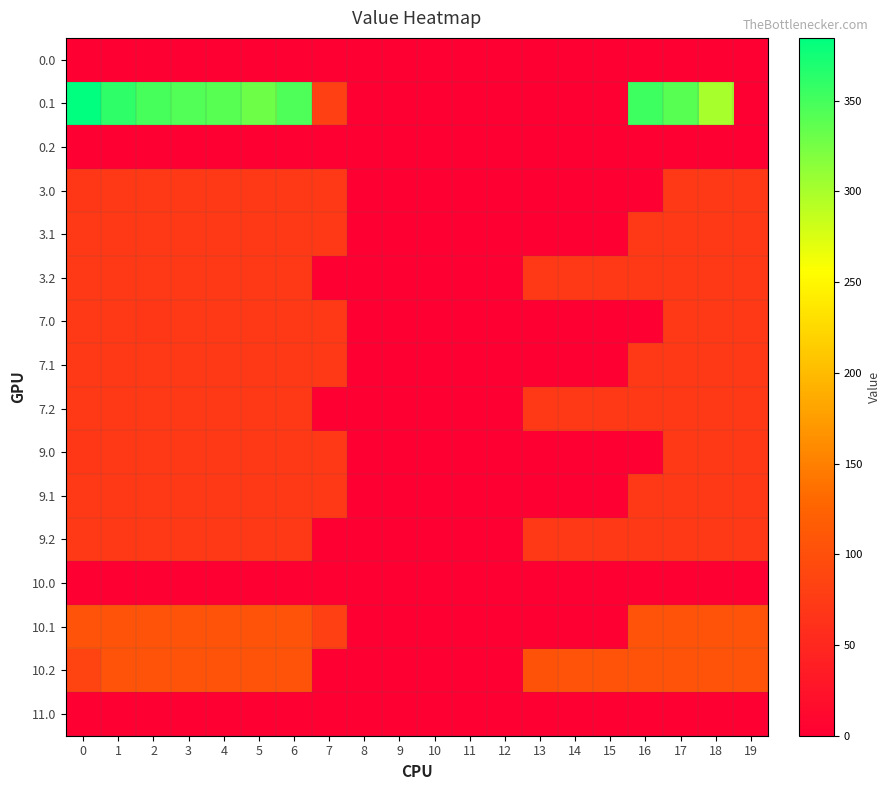

Reading left to right, what are all the values shown in this chart?

0.0: 0=0.0	1=0.0	2=0.0	3=0.0	4=0.0	5=0.0	6=0.0	7=0.0	8=0.0	9=0.0	10=0.0	11=0.0	12=0.0	13=0.0	14=0.0	15=0.0	16=0.0	17=0.0	18=0.0	19=0.0
0.1: 0=384.6	1=361.1	2=347.9	3=342.7	4=339.6	5=329.5	6=345.2	7=81.6	8=0.0	9=0.0	10=0.0	11=0.0	12=0.0	13=0.0	14=0.0	15=0.0	16=353.7	17=340.1	18=300.2	19=0.0
0.2: 0=0.0	1=0.0	2=0.0	3=0.0	4=0.0	5=0.0	6=0.0	7=0.0	8=0.0	9=0.0	10=0.0	11=0.0	12=0.0	13=0.0	14=0.0	15=0.0	16=0.0	17=0.0	18=0.0	19=0.0
3.0: 0=70.3	1=72.0	2=72.0	3=72.0	4=72.0	5=72.0	6=72.0	7=72.0	8=0.0	9=0.0	10=0.0	11=0.0	12=0.0	13=0.0	14=0.0	15=0.0	16=0.0	17=72.0	18=72.0	19=72.0
3.1: 0=72.0	1=72.0	2=72.0	3=72.0	4=72.0	5=72.0	6=72.0	7=72.0	8=0.0	9=0.0	10=0.0	11=0.0	12=0.0	13=0.0	14=0.0	15=0.0	16=72.0	17=72.0	18=72.0	19=72.0
3.2: 0=72.0	1=72.0	2=72.0	3=72.0	4=72.0	5=72.0	6=72.0	7=0.0	8=0.0	9=0.0	10=0.0	11=0.0	12=0.0	13=72.0	14=72.0	15=72.0	16=72.0	17=72.0	18=72.0	19=72.0
7.0: 0=72.0	1=72.0	2=70.3	3=72.0	4=72.0	5=72.0	6=72.0	7=72.0	8=0.0	9=0.0	10=0.0	11=0.0	12=0.0	13=0.0	14=0.0	15=0.0	16=0.0	17=72.0	18=72.0	19=72.0
7.1: 0=72.0	1=72.0	2=72.0	3=72.0	4=72.0	5=72.0	6=72.0	7=72.0	8=0.0	9=0.0	10=0.0	11=0.0	12=0.0	13=0.0	14=0.0	15=0.0	16=72.0	17=72.0	18=72.0	19=72.0
7.2: 0=72.0	1=72.0	2=72.0	3=72.0	4=72.0	5=72.0	6=72.0	7=0.0	8=0.0	9=0.0	10=0.0	11=0.0	12=0.0	13=72.0	14=72.0	15=72.0	16=72.0	17=72.0	18=72.0	19=72.0
9.0: 0=70.3	1=72.0	2=72.0	3=72.0	4=72.0	5=72.0	6=72.0	7=72.0	8=0.0	9=0.0	10=0.0	11=0.0	12=0.0	13=0.0	14=0.0	15=0.0	16=0.0	17=72.0	18=72.0	19=72.0
9.1: 0=72.0	1=72.0	2=72.0	3=72.0	4=72.0	5=72.0	6=72.0	7=72.0	8=0.0	9=0.0	10=0.0	11=0.0	12=0.0	13=0.0	14=0.0	15=0.0	16=72.0	17=72.0	18=72.0	19=72.0
9.2: 0=72.0	1=72.0	2=72.0	3=72.0	4=72.0	5=72.0	6=72.0	7=0.0	8=0.0	9=0.0	10=0.0	11=0.0	12=0.0	13=72.0	14=72.0	15=72.0	16=72.0	17=72.0	18=72.0	19=72.0
10.0: 0=0.0	1=0.0	2=0.0	3=0.0	4=0.0	5=0.0	6=0.0	7=0.0	8=0.0	9=0.0	10=0.0	11=0.0	12=0.0	13=0.0	14=0.0	15=0.0	16=0.0	17=0.0	18=0.0	19=0.0
10.1: 0=105.0	1=105.0	2=105.0	3=105.0	4=105.0	5=105.0	6=105.0	7=81.6	8=0.0	9=0.0	10=0.0	11=0.0	12=0.0	13=0.0	14=0.0	15=0.0	16=105.0	17=105.0	18=105.0	19=105.0
10.2: 0=85.3	1=105.0	2=105.0	3=105.0	4=105.0	5=105.0	6=105.0	7=0.0	8=0.0	9=0.0	10=0.0	11=0.0	12=0.0	13=104.4	14=105.0	15=105.0	16=105.0	17=105.0	18=105.0	19=105.0
11.0: 0=0.0	1=0.0	2=0.0	3=0.0	4=0.0	5=0.0	6=0.0	7=0.0	8=0.0	9=0.0	10=0.0	11=0.0	12=0.0	13=0.0	14=0.0	15=0.0	16=0.0	17=0.0	18=0.0	19=0.0